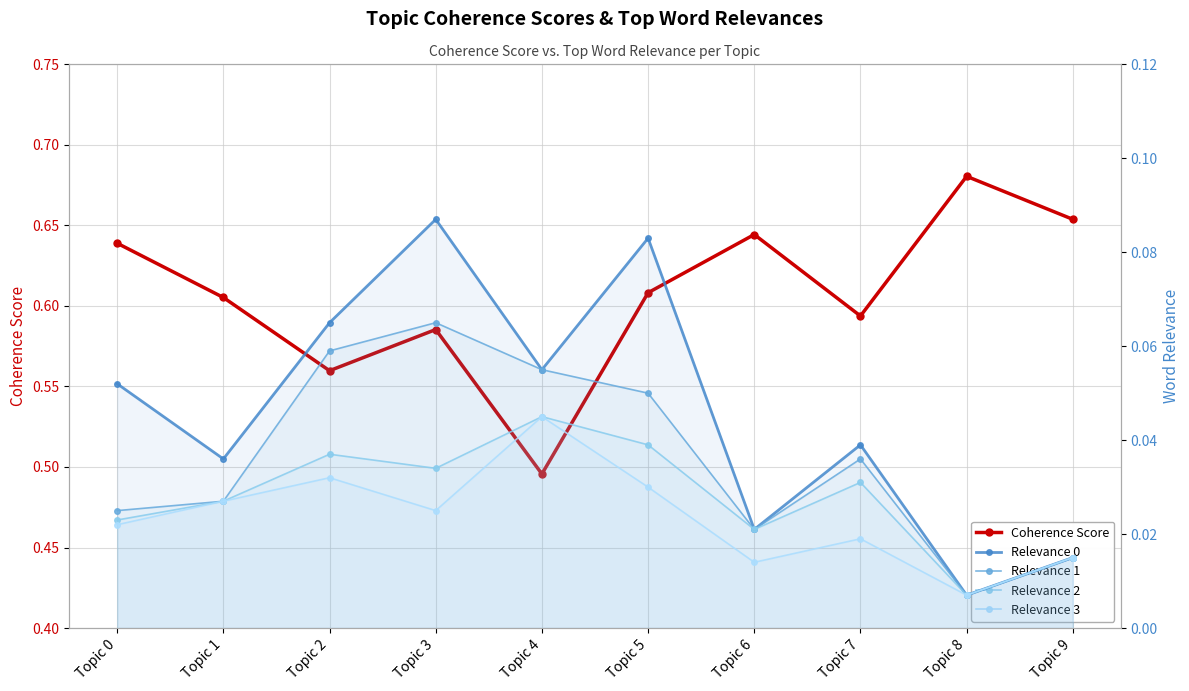

At how many categories does at least one series exceed 0?

10